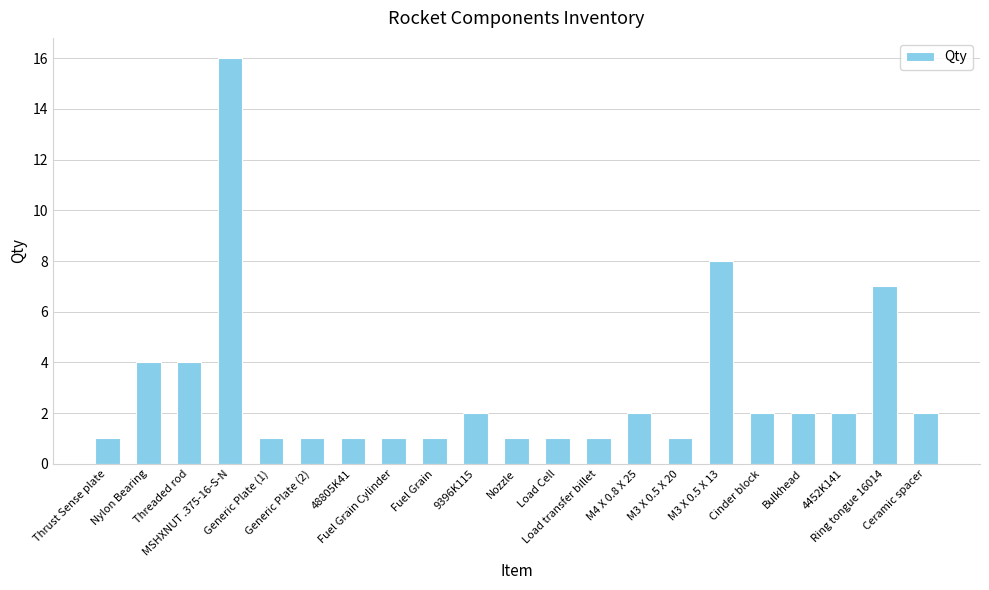

Reading right to left, what are all the values shown in this chart?

2	7	2	2	2	8	1	2	1	1	1	2	1	1	1	1	1	16	4	4	1